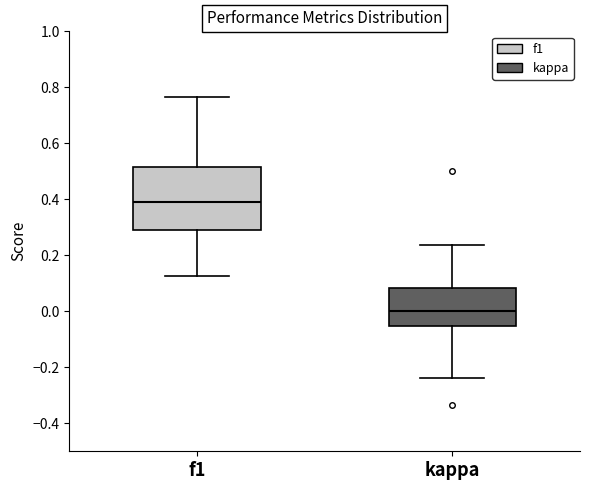

Reading left to right, transcribe this box plot: for each box, give where its median line is, the range the box spans, and where its two whiskers end, as read against the y-axis. The values are not printed on the chart, so give them approximately, as read against the axis.

f1: median 0.38, box 0.30 to 0.52, whiskers 0.12 to 0.76
kappa: median 0.00, box -0.06 to 0.08, whiskers -0.24 to 0.24